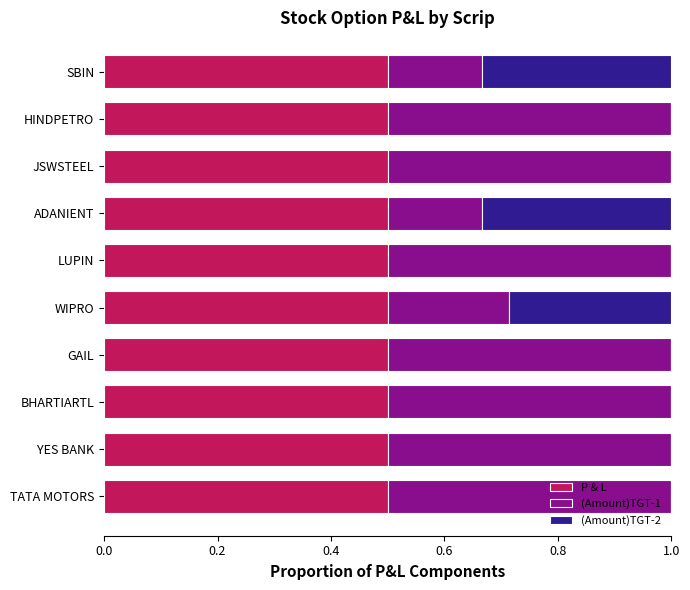

What is the sum of all P & L values?

5.0